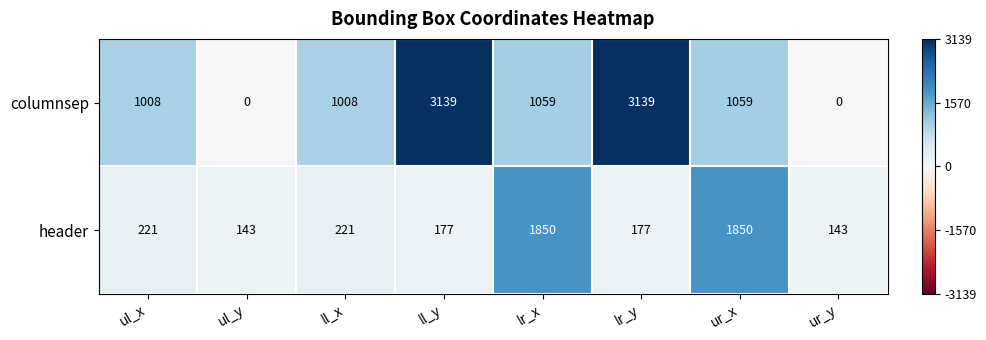

What is the difference between the header values at ul_x and ur_y?

78